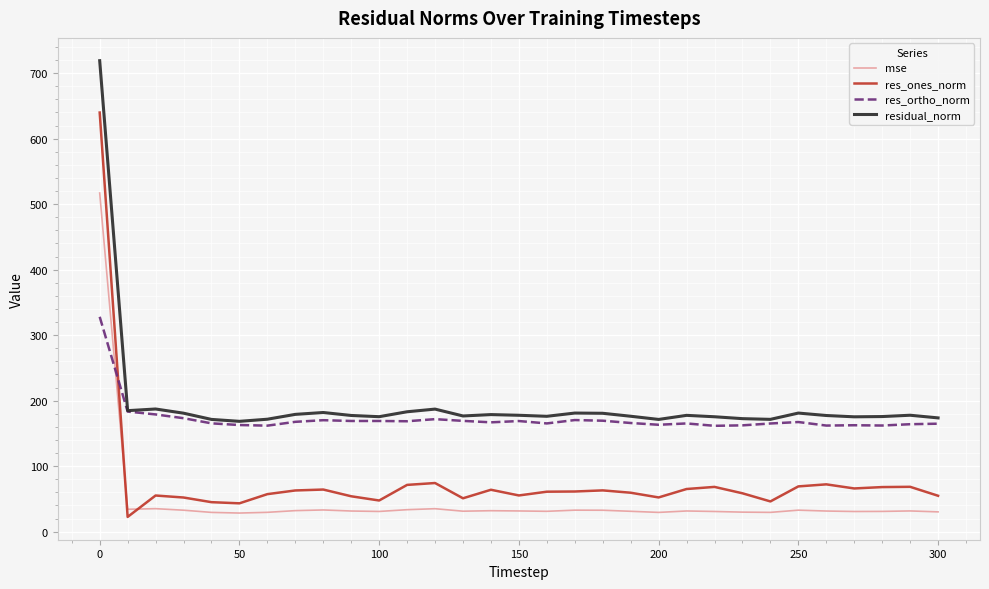

List the series in order of their peak value, lowest first.

res_ortho_norm, mse, res_ones_norm, residual_norm